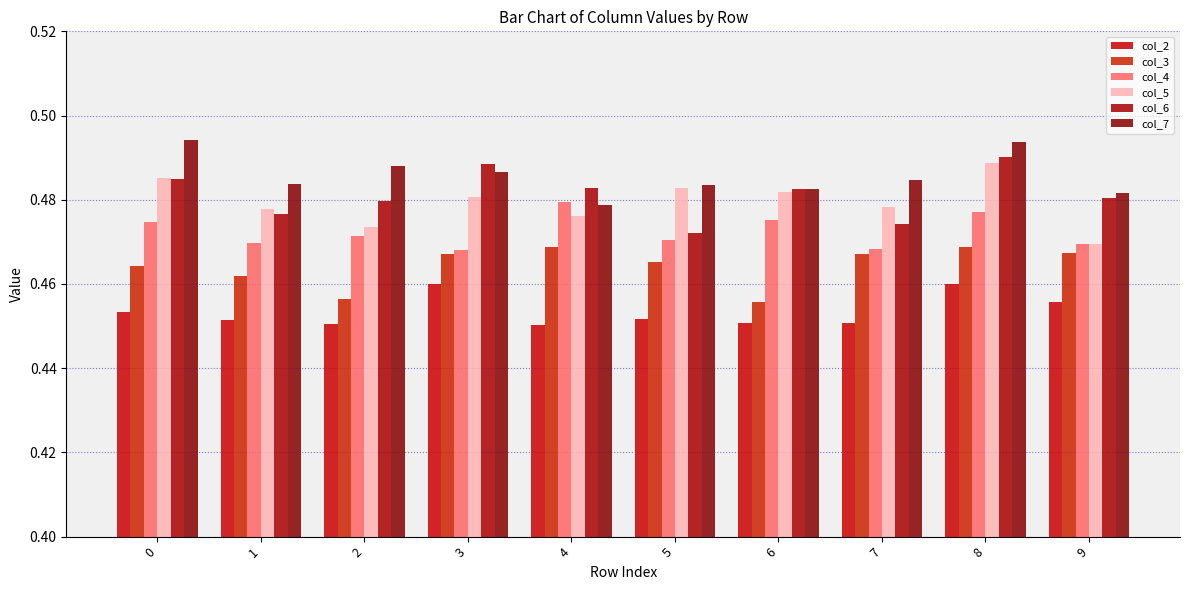

List the series in order of their peak value, lowest first.

col_2, col_3, col_4, col_5, col_6, col_7